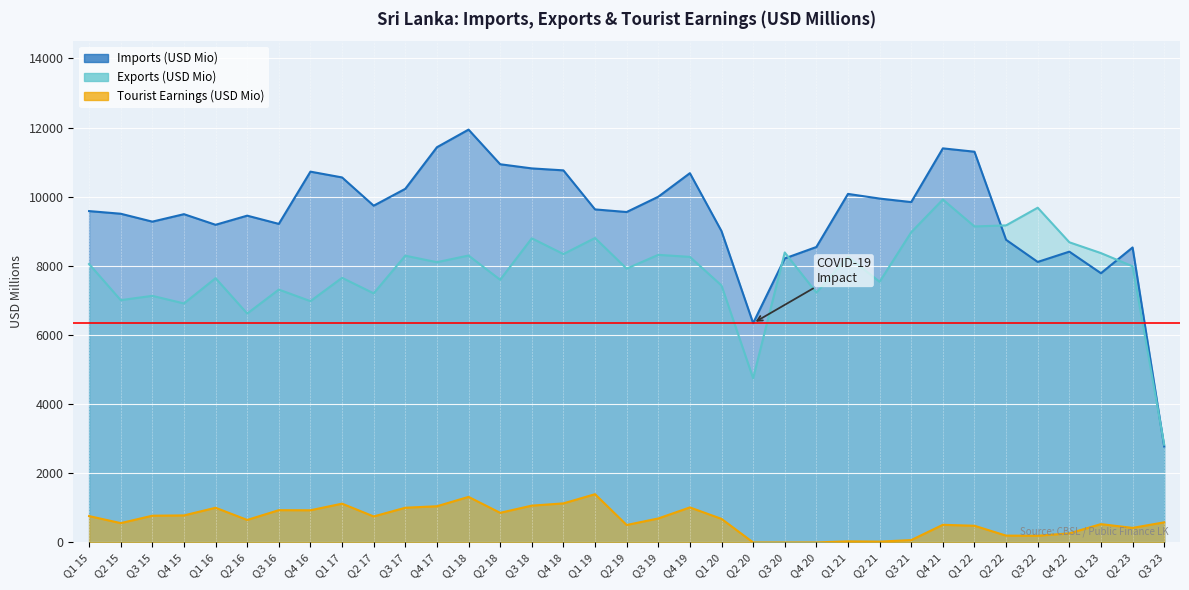

Reading left to right, what are all the values shown in this chart?

Imports (USD Mio): 9585.1	9508.6	9280.0	9495.9	9188.9	9453.0	9215.0	10726.1	10558.8	9741.2	10229.4	11432.2	11942.0	10940.2	10820.0	10763.3	9633.8	9558.2	10000.1	10682.0	9005.4	6343.7	8215.3	8546.3	10082.2	9947.2	9845.6	11399.8	11302.5	8753.8	8114.1	8411.6	7787.9	8533.1	2775.1
Exports (USD Mio): 8053.7	7009.1	7133.3	6913.6	7644.0	6621.1	7314.5	6980.1	7655.2	7205.6	8294.6	8106.9	8299.4	7598.2	8797.5	8342.5	8806.6	7920.4	8319.6	8260.6	7433.3	4749.5	8387.4	7226.5	8266.7	7539.2	8974.2	9919.1	9141.1	9171.5	9682.8	8682.8	8369.9	7988.2	2826.8
Tourist Earnings (USD Mio): 762.2	559.1	773.3	781.7	1003.3	651.0	933.6	930.7	1121.9	752.0	1004.2	1046.8	1318.1	857.3	1064.8	1129.8	1395.9	504.8	693.3	1012.9	681.9	0.0	0.0	0.5	31.4	23.7	68.5	510.2	482.3	197.2	193.4	263.3	529.8	420.9	581.7